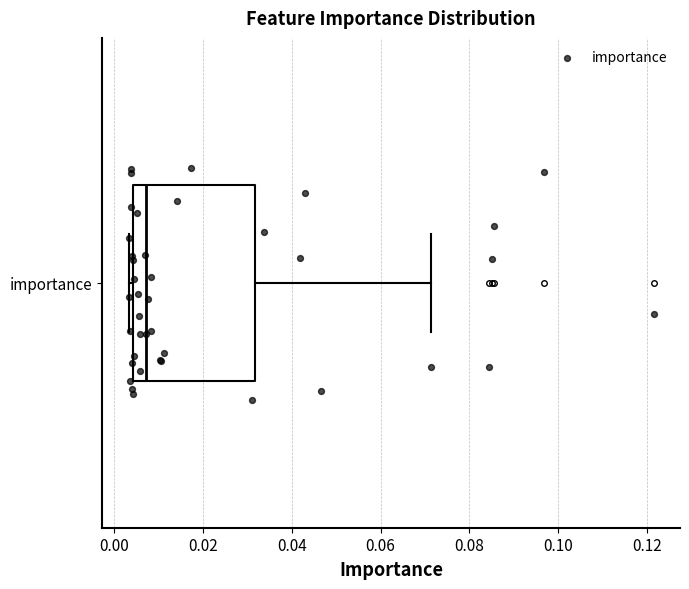

Read this box plot against the x-axis: the position of the median line, the range covered by the box, and the ends of both whiskers. The values are not printed on the chart, so give them approximately, as read against the axis.

median 0.008, box 0.004 to 0.032, whiskers 0.004 (just left of the box's left edge) to 0.072